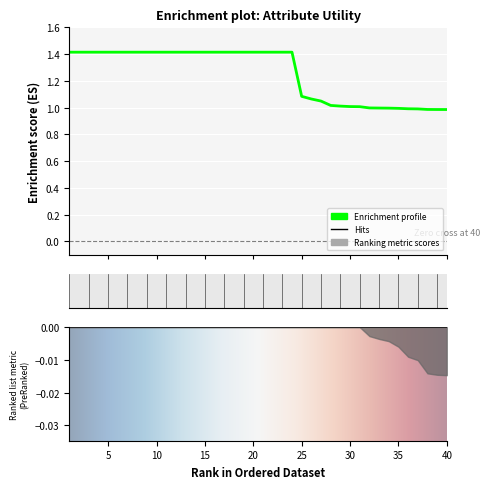

What is the sum of the values at 34 and 35?

2.0